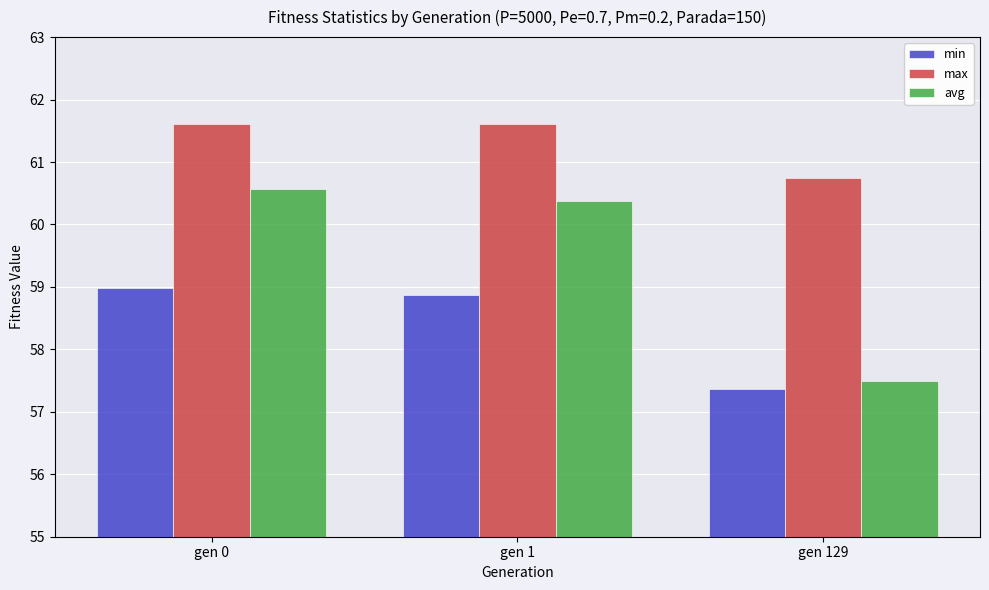

Reading right to left, list all the values displayed in this chart.

min: 57.4	58.9	59.0
max: 60.7	61.6	61.6
avg: 57.5	60.4	60.6